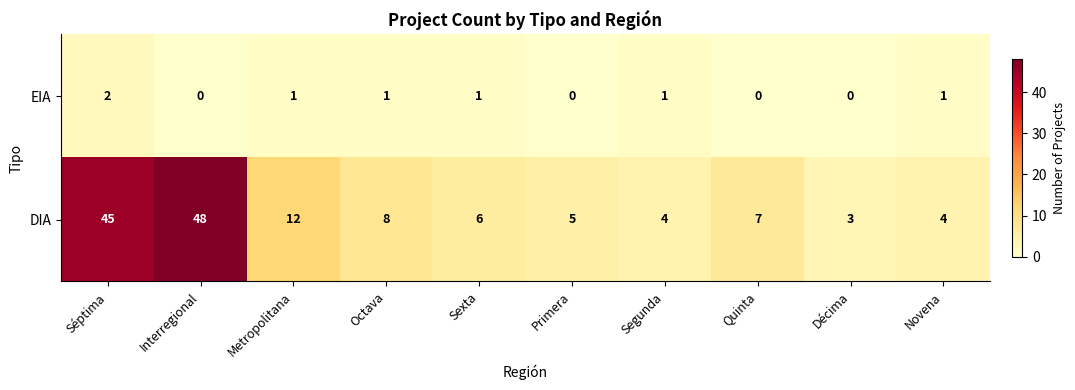

At which category does the chart reach its peak across all series?

Interregional